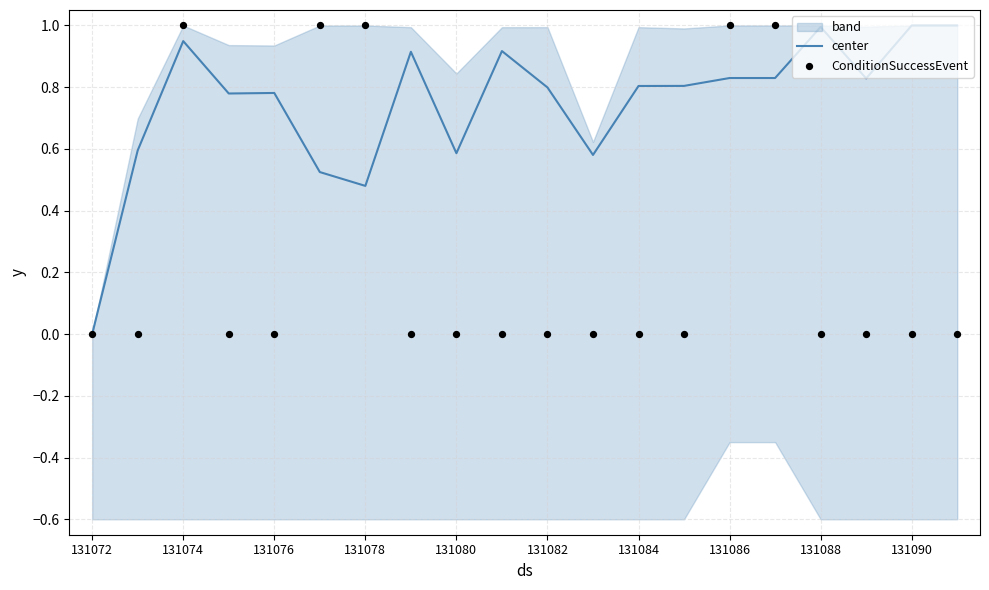

At which label does center reach its minimum?

131072